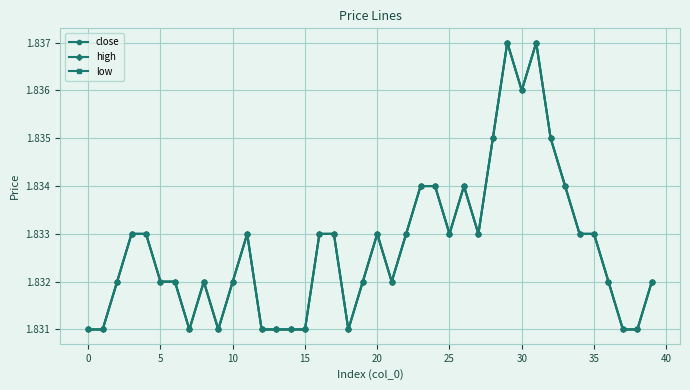

What is the minimum value shown in the chart?

1.8